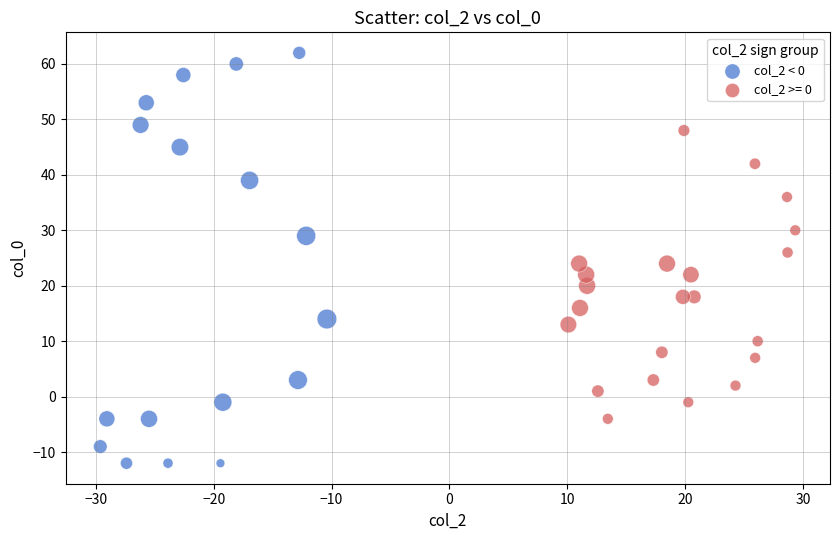

Which series has the largest Y range (max minus min)?

col_2 < 0